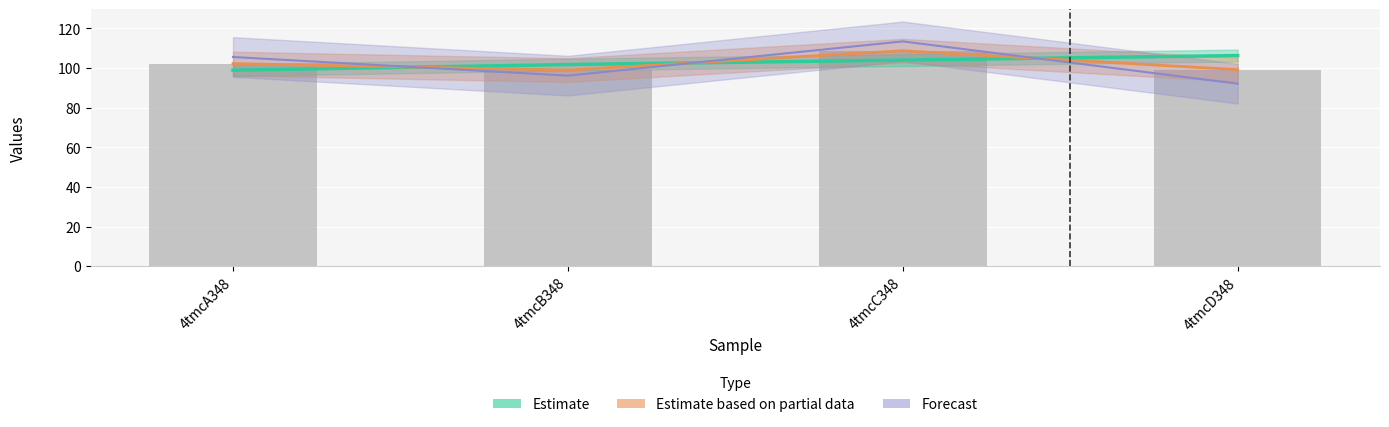

Reading left to right, what are all the values shown in this chart?

col_6: 4tmcA348=98.9	4tmcB348=101.8	4tmcC348=104.0	4tmcD348=106.3
col_7: 4tmcA348=105.6	4tmcB348=96.2	4tmcC348=113.5	4tmcD348=92.1